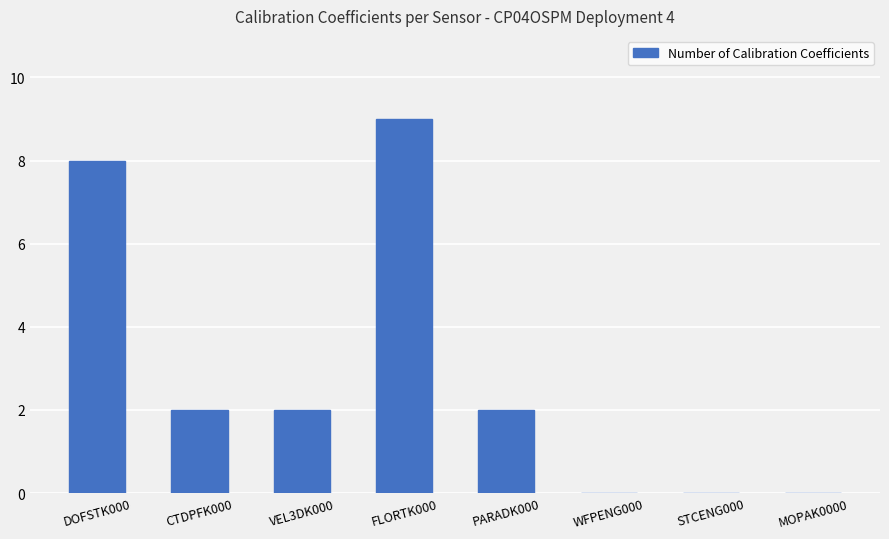

Reading right to left, transcribe all the data shown in this chart.

MOPAK0000=0	STCENG000=0	WFPENG000=0	PARADK000=2	FLORTK000=9	VEL3DK000=2	CTDPFK000=2	DOFSTK000=8